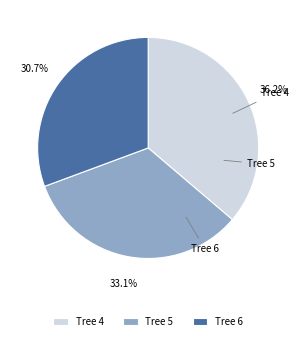

What is the smallest slice in the pie chart?

6